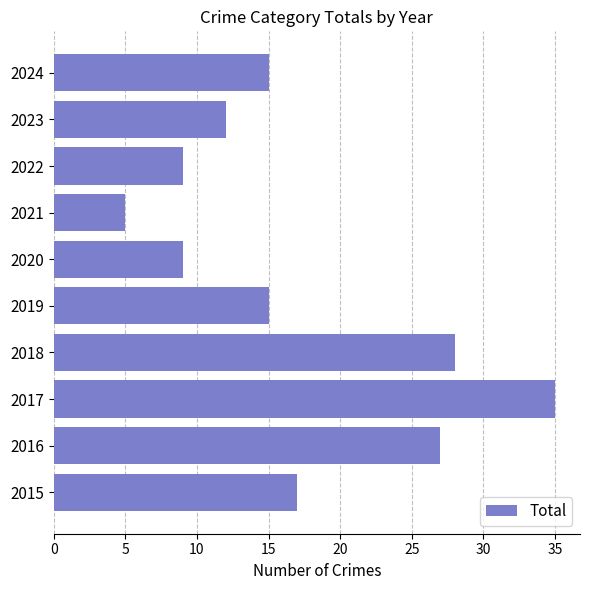

Does the chart contain stacked bars?

No